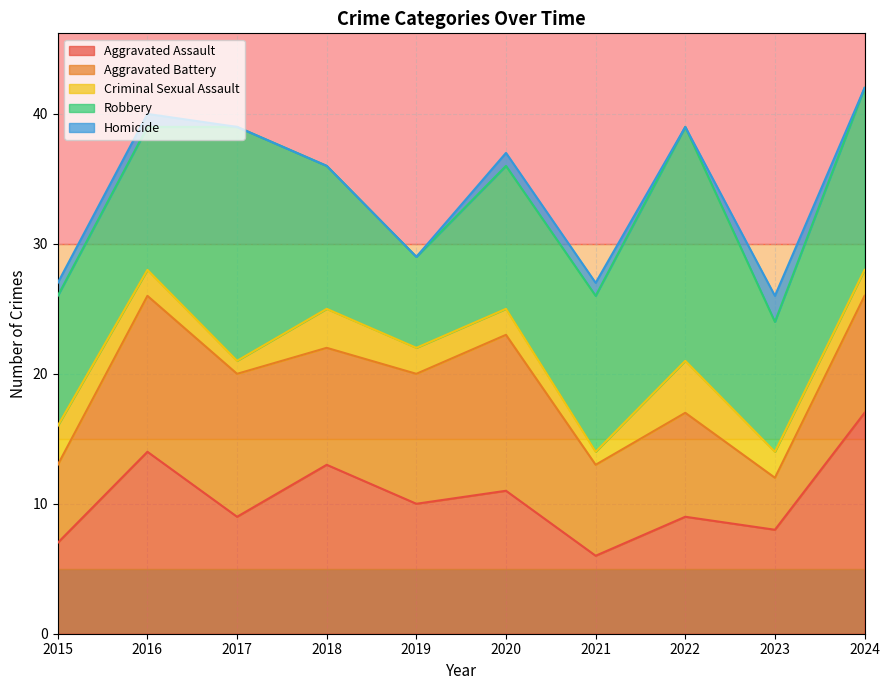

True or false: Aggravated Assault and Criminal Sexual Assault cross at least once.

False